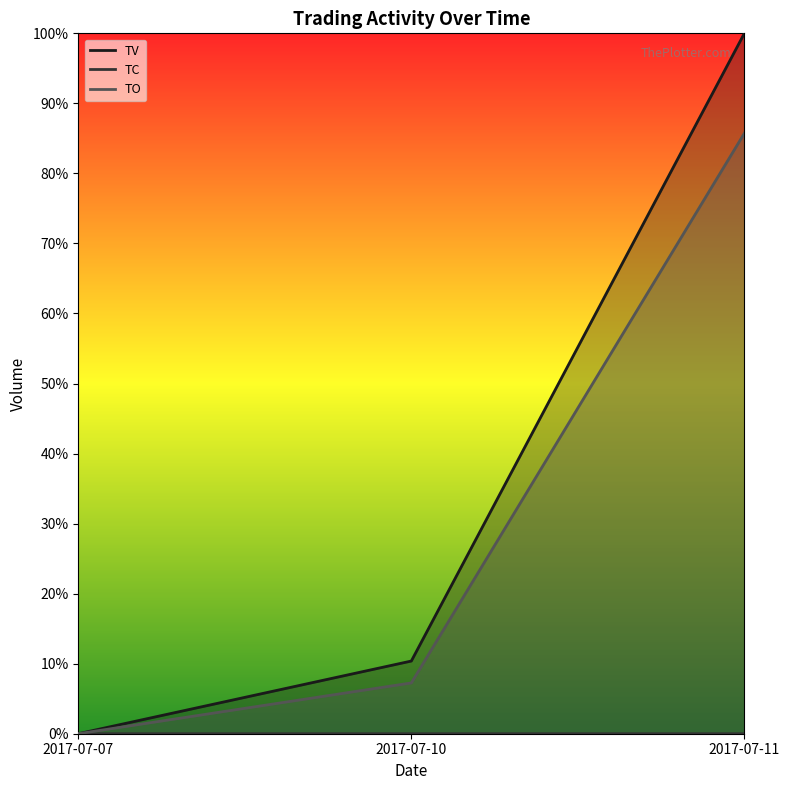

Is it true that TO equals 0.0 at 2017-07-07?

True